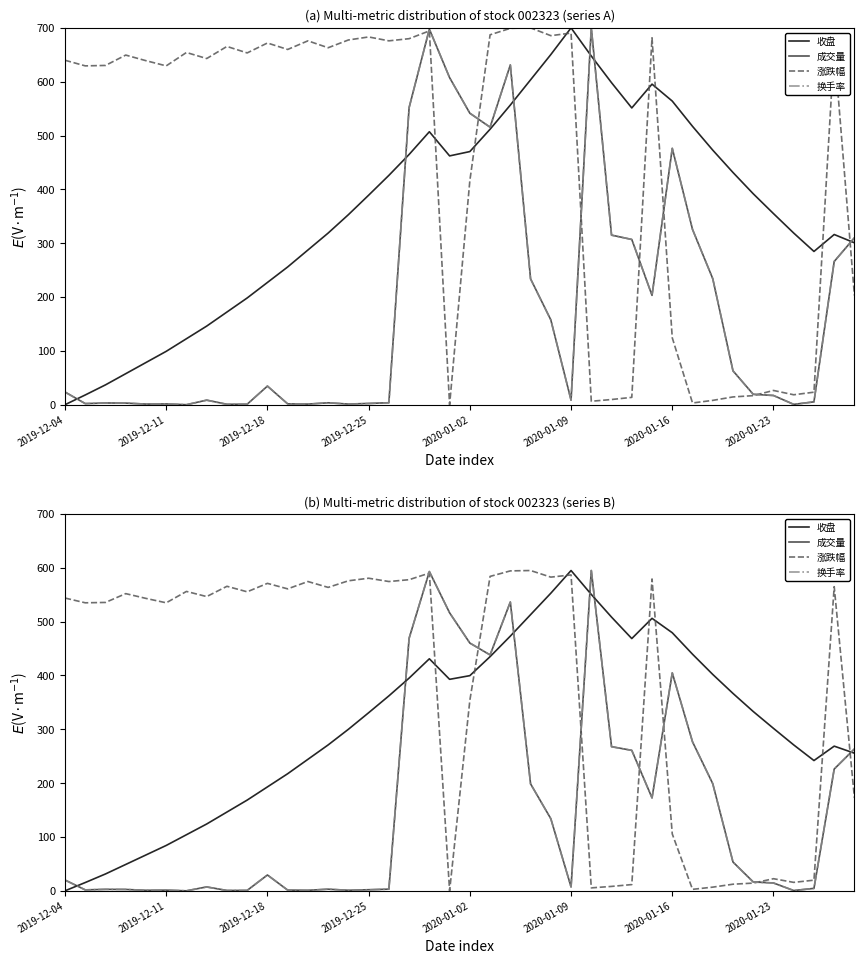

Read the 涨跌幅 value at 34.

14.3